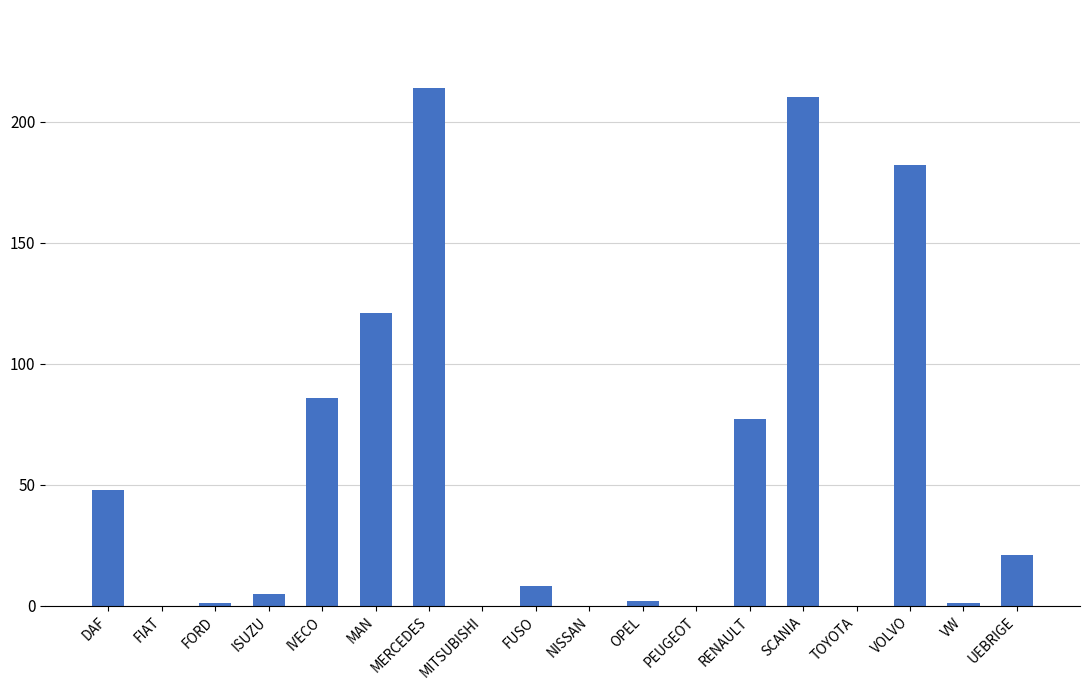

Reading left to right, extract all data points from this chart.

DAF=48	FIAT=0	FORD=1	ISUZU=5	IVECO=86	MAN=121	MERCEDES=214	MITSUBISHI=0	FUSO=8	NISSAN=0	OPEL=2	PEUGEOT=0	RENAULT=77	SCANIA=210	TOYOTA=0	VOLVO=182	VW=1	UEBRIGE=21